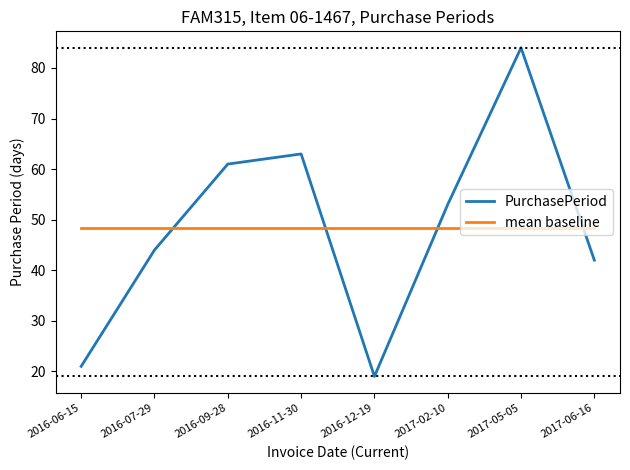

What is the sum of all mean baseline values?

387.0